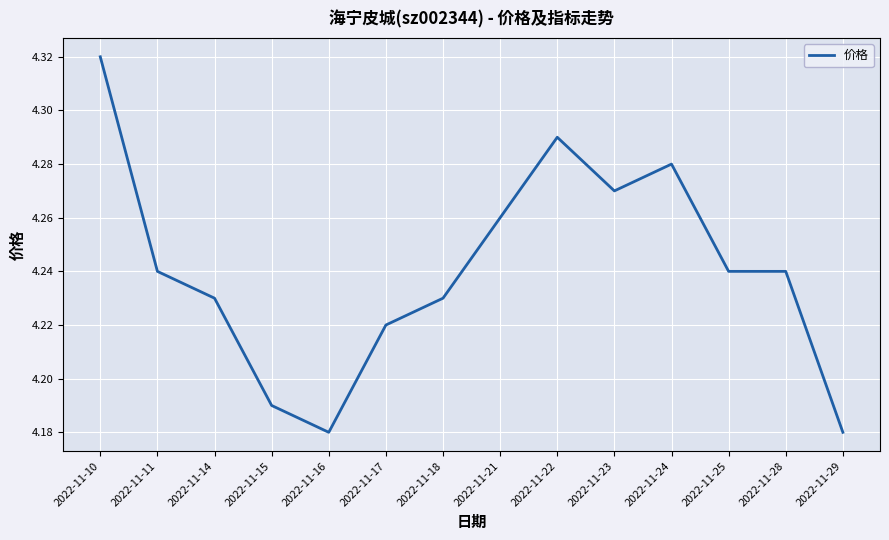

Which category has the highest value across all series?

2022-11-10